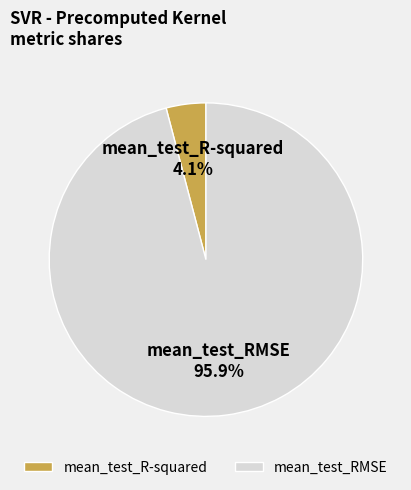

Between mean_test_R-squared and mean_test_RMSE, which is larger?

mean_test_RMSE